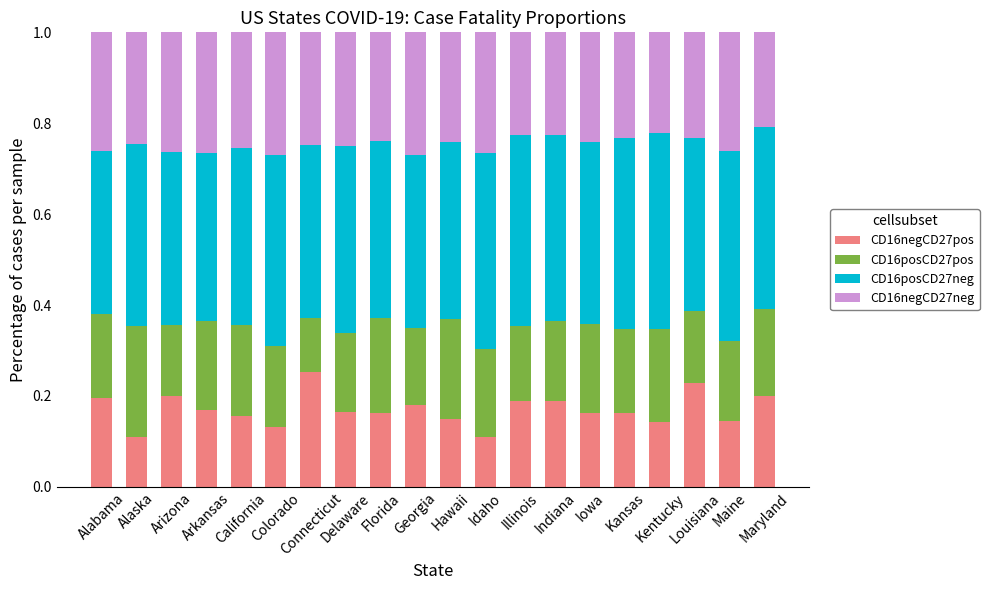

Are the bars horizontal?

No